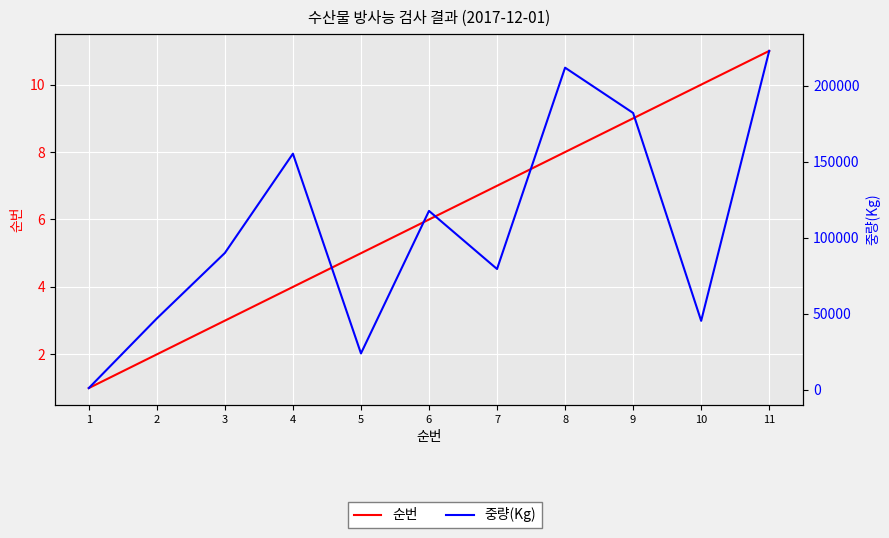

The value of 순번 at 6 is 10. True or false?

False